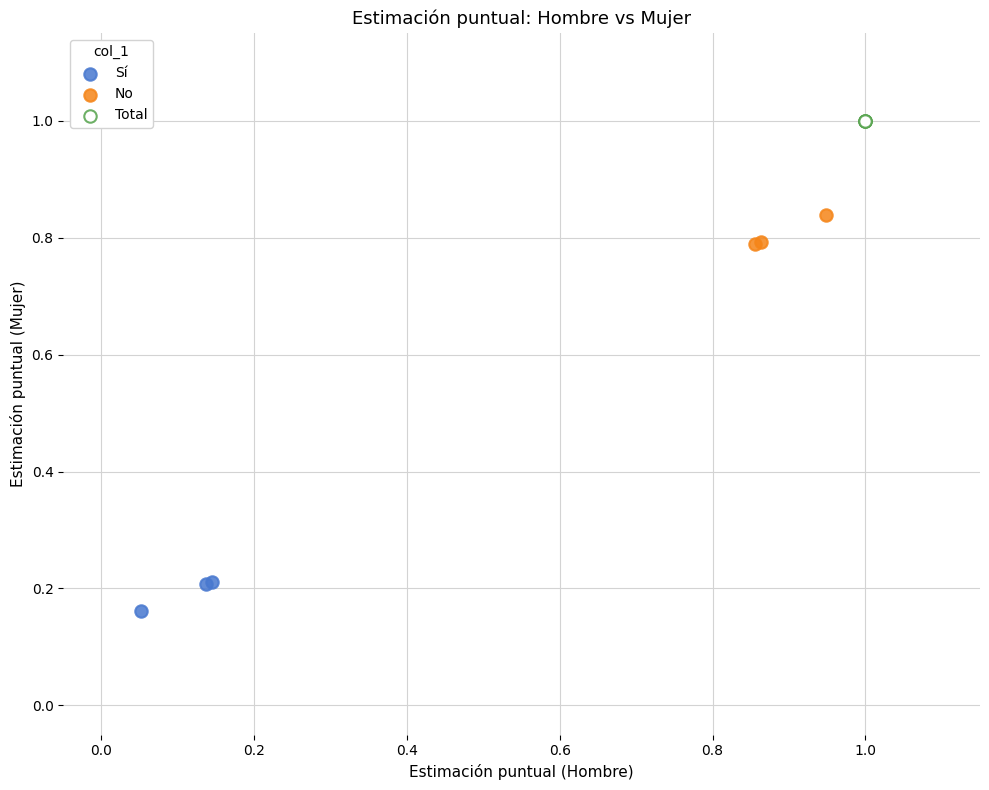

Which series reaches the maximum Y coordinate?

Total